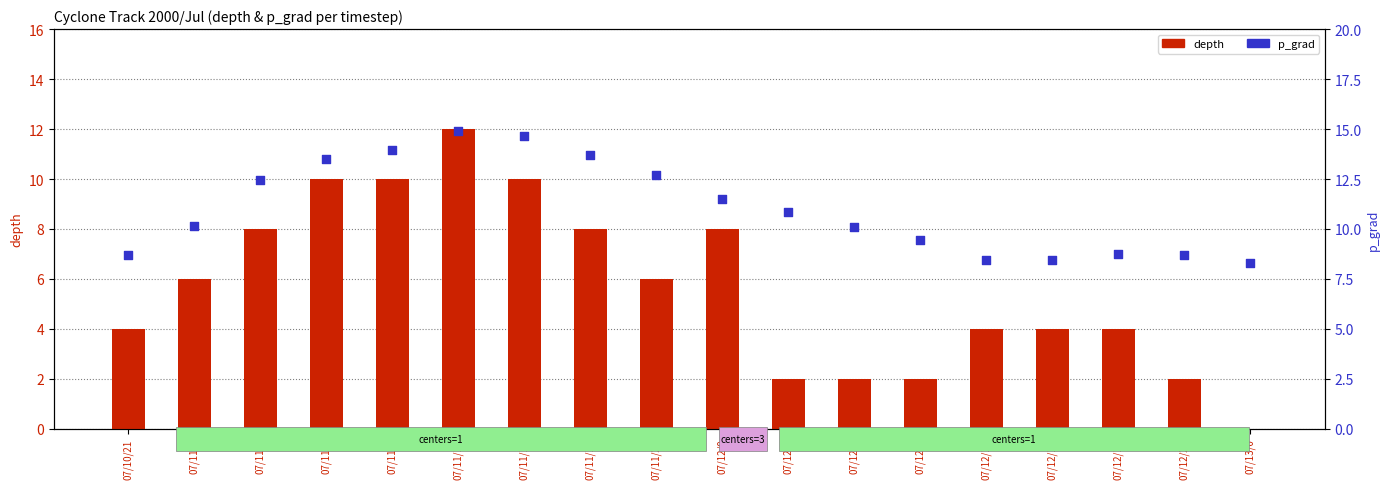

At how many categories does at least one series exceed 8?

18